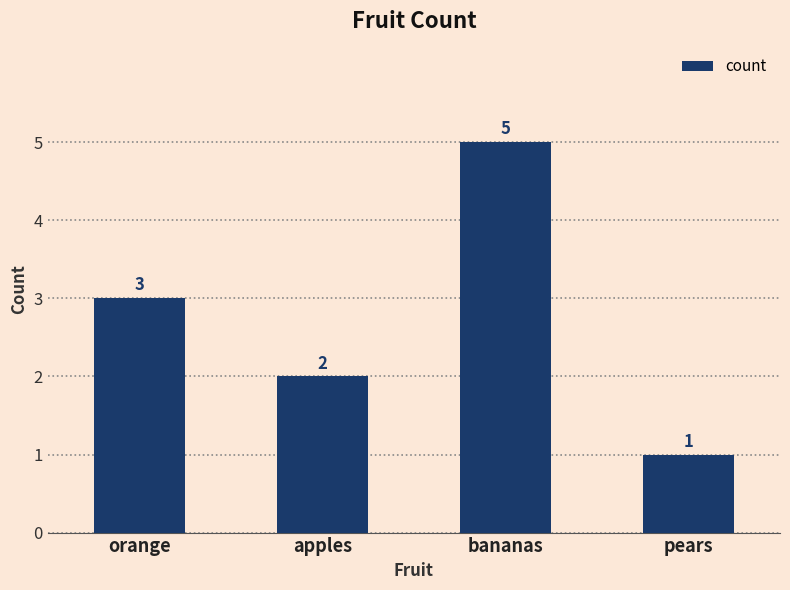

How many bars are there in total?

4